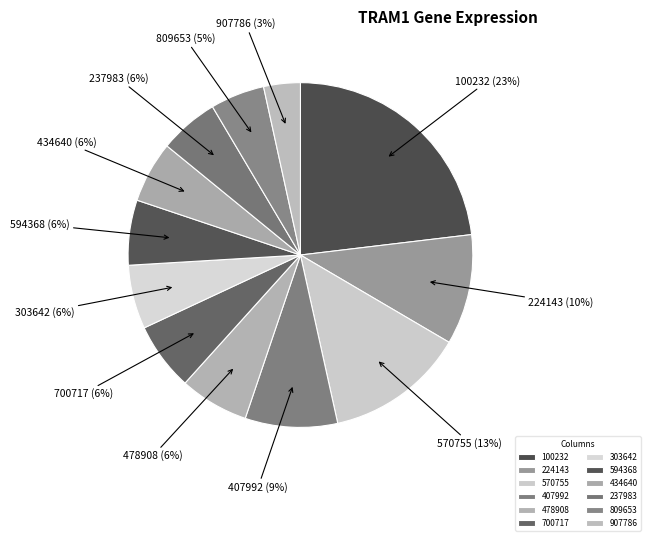

What percentage is the 407992 slice, to the nearest percent?

9%